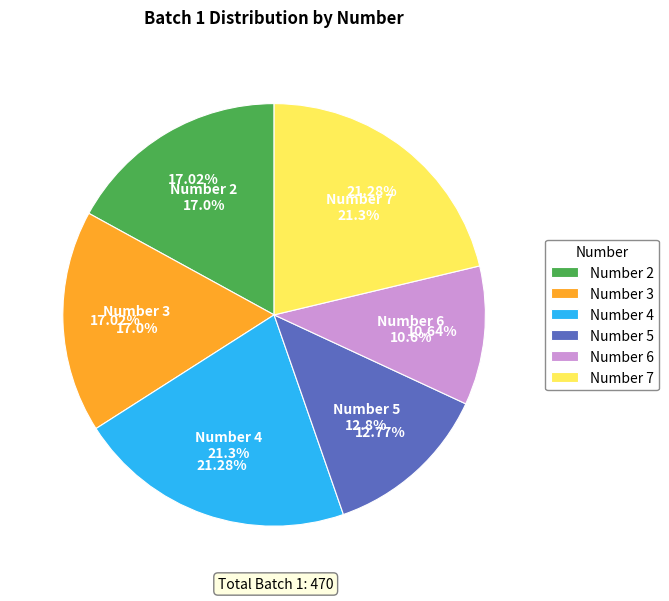

Between 6 and 3, which is larger?

3